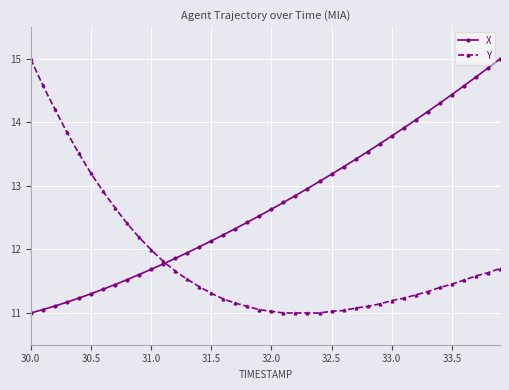

Which series has the largest total across all categories?

X